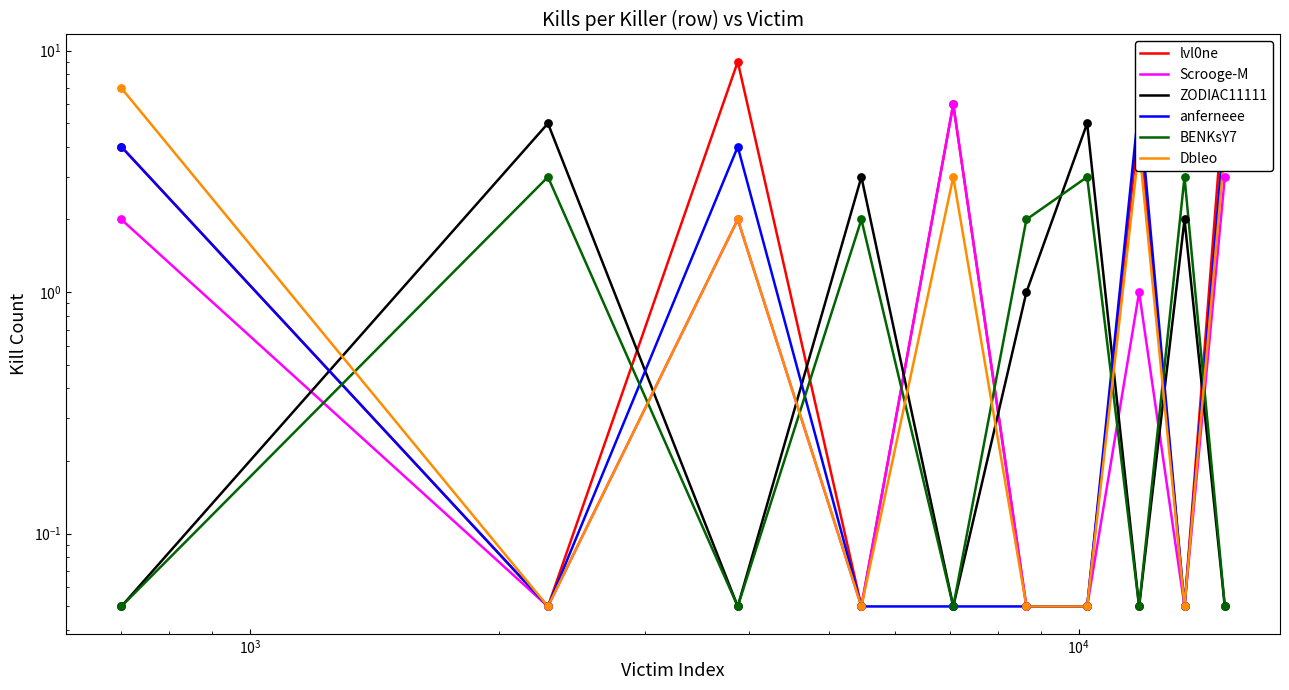

Which series contains the lowest Y value?

lvl0ne